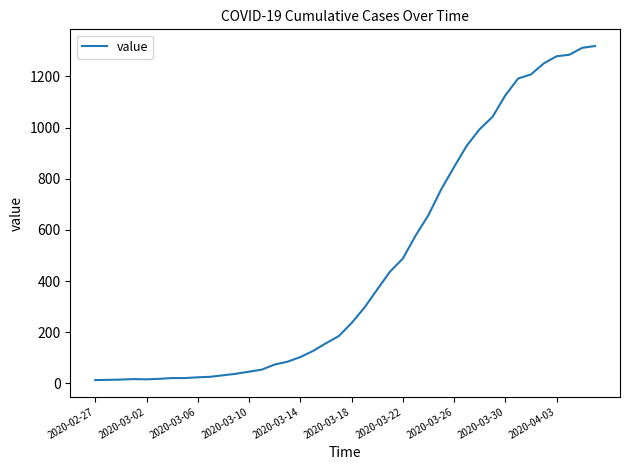

What is the greatest value displayed?

1319